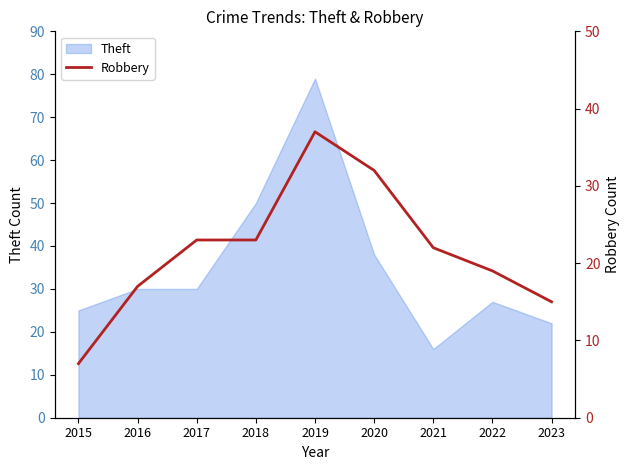

At which label is Theft closest to 47?

2018